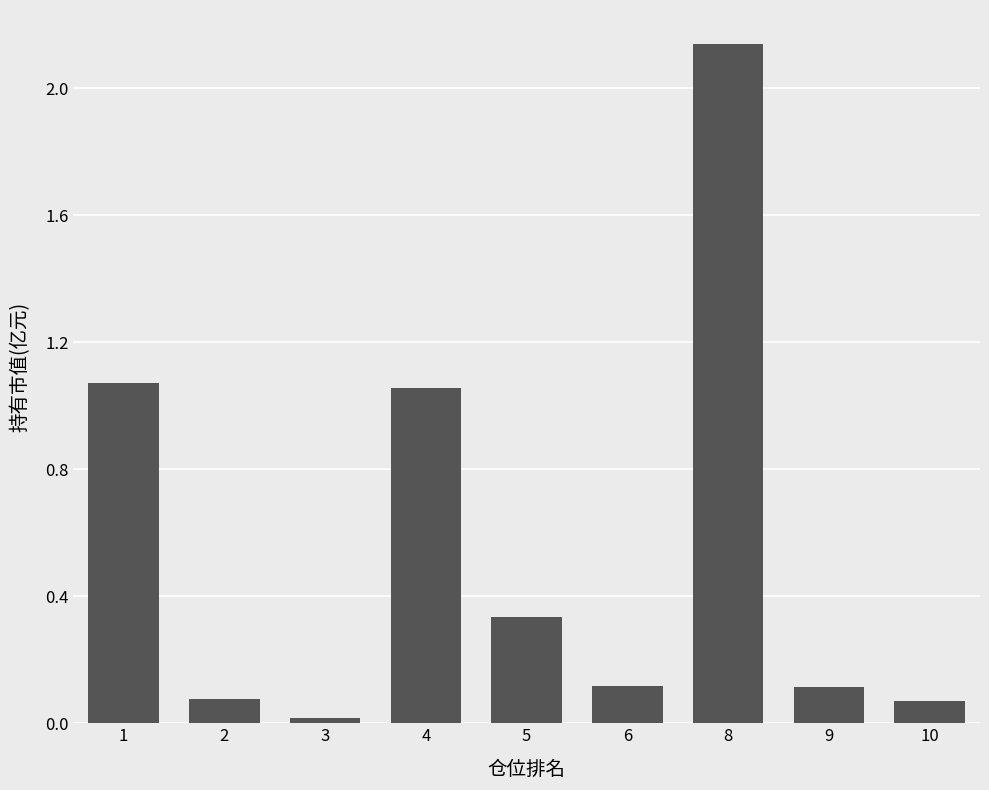

What is the average value?

0.6